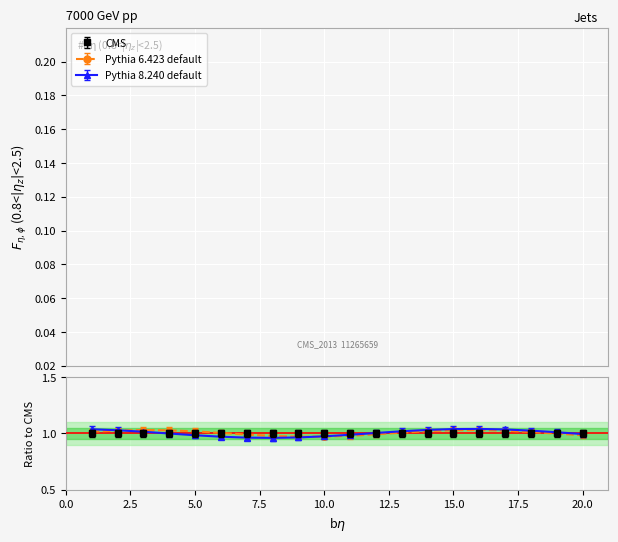

Is this an area chart (filled region under the line)?

No